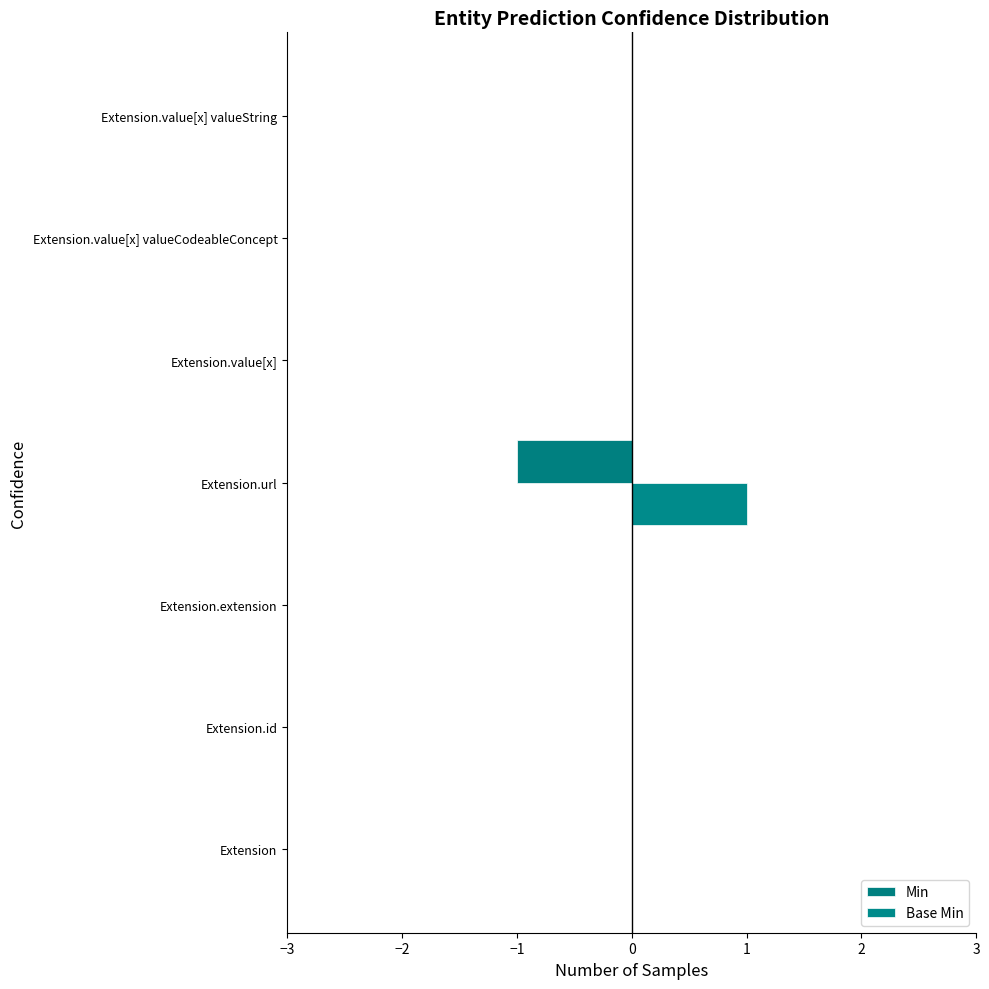

What is the maximum value for Base Min?

1